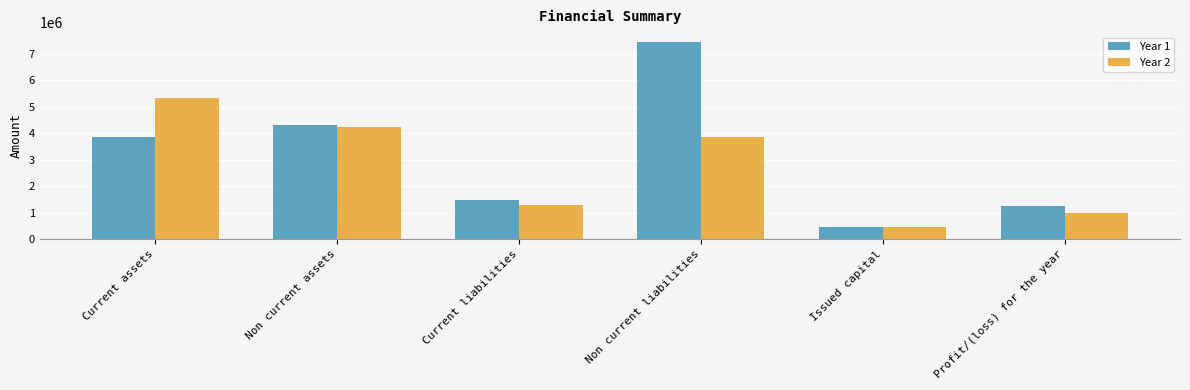

What is the total value across all series at Non current liabilities?

11321400